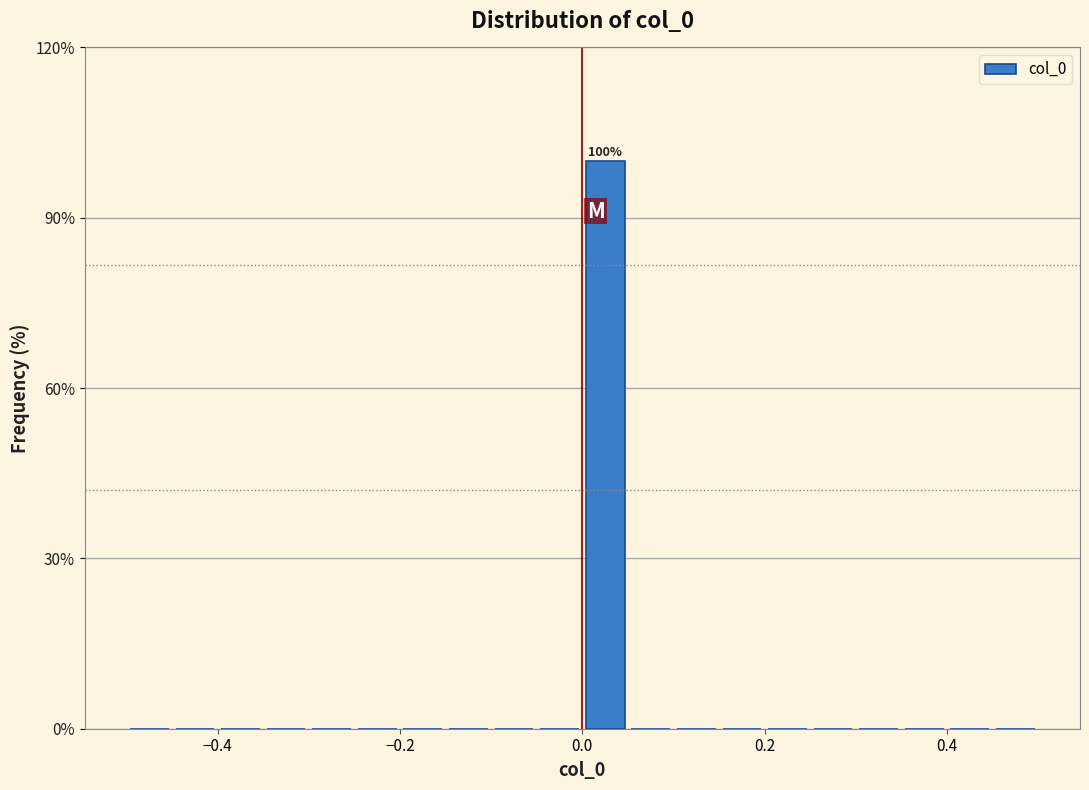

Around what value on the x-axis is the tallest bar? Give the approximate position of its centre, as read against the axis.

0.02